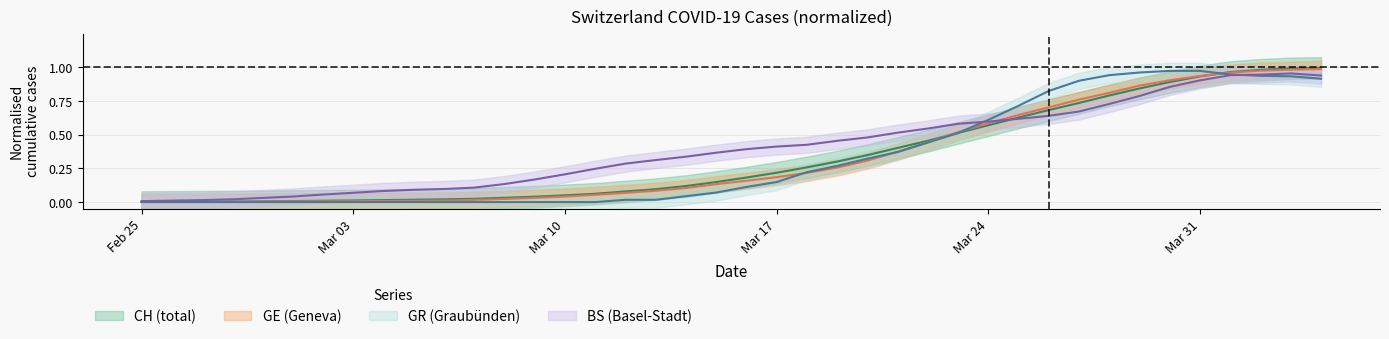

What is the maximum value shown in the chart?

1.0